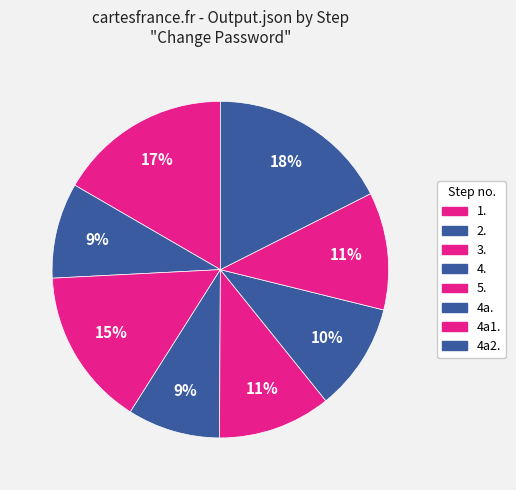

Count the number of slices in the pie.

8